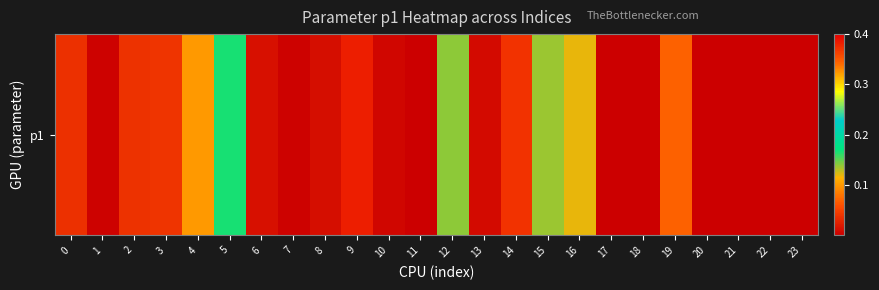

What is the greatest value displayed?

0.4